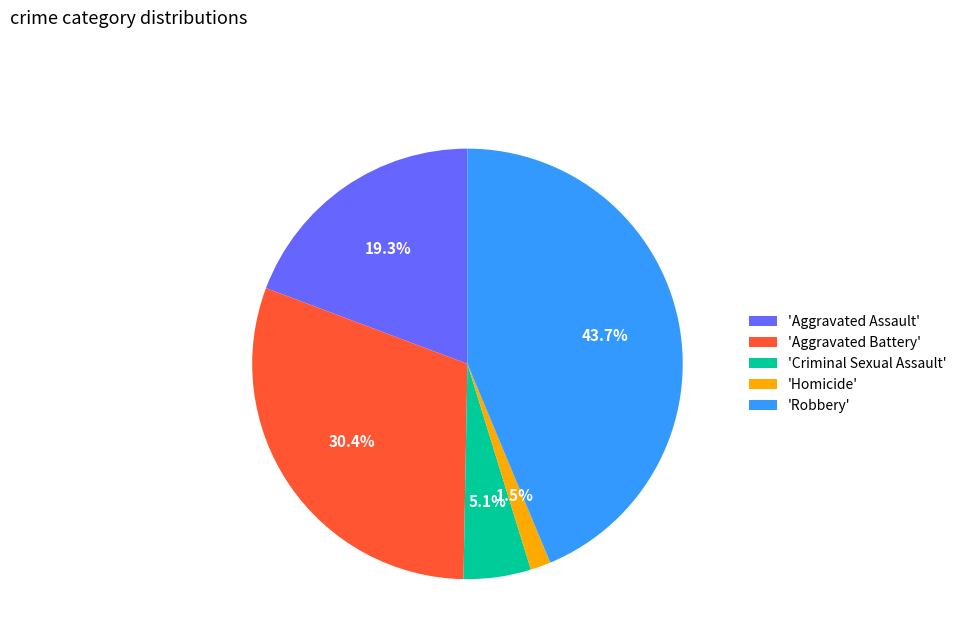

How many segments does this pie chart have?

5